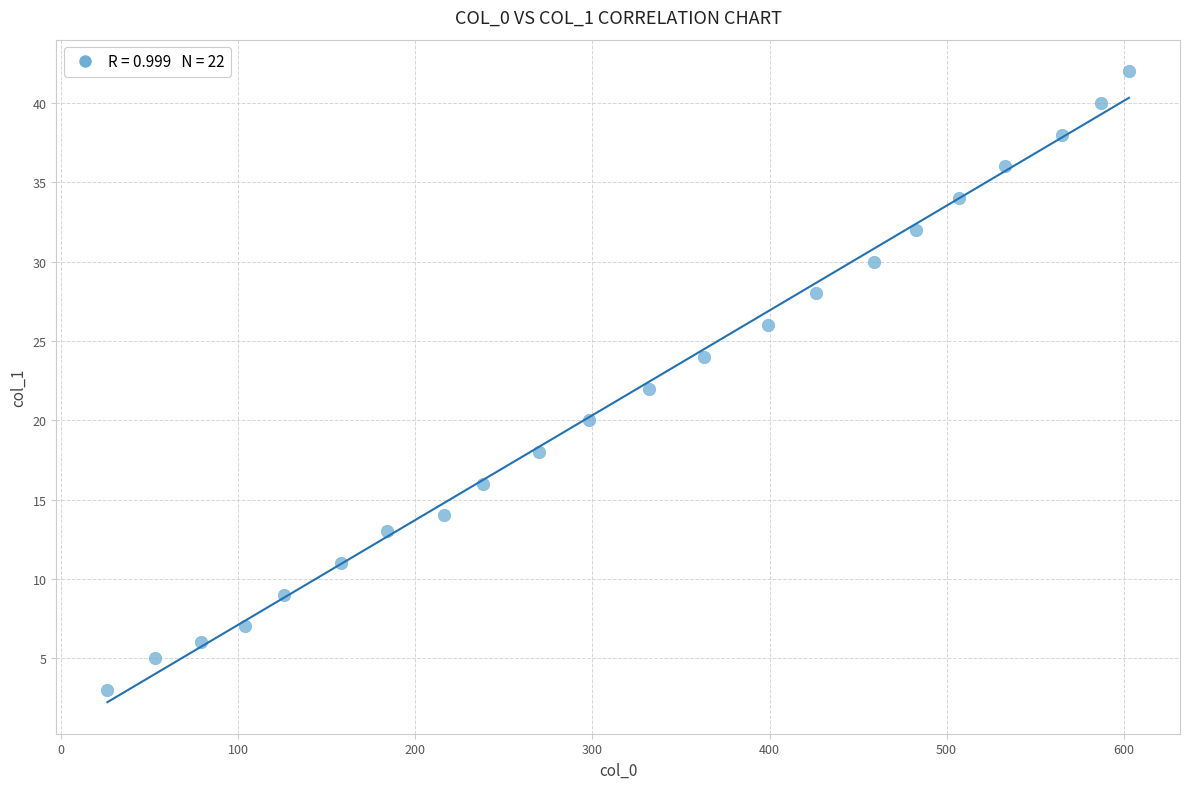

What is the range of X values (max minus min)?

577